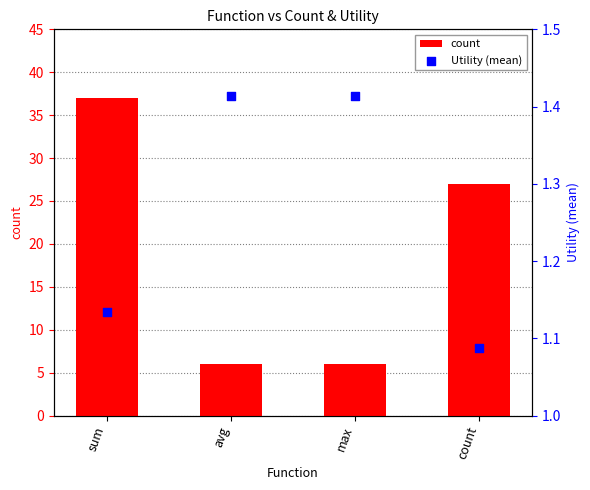

What are all the series names shown in the legend?

count, Utility (mean)